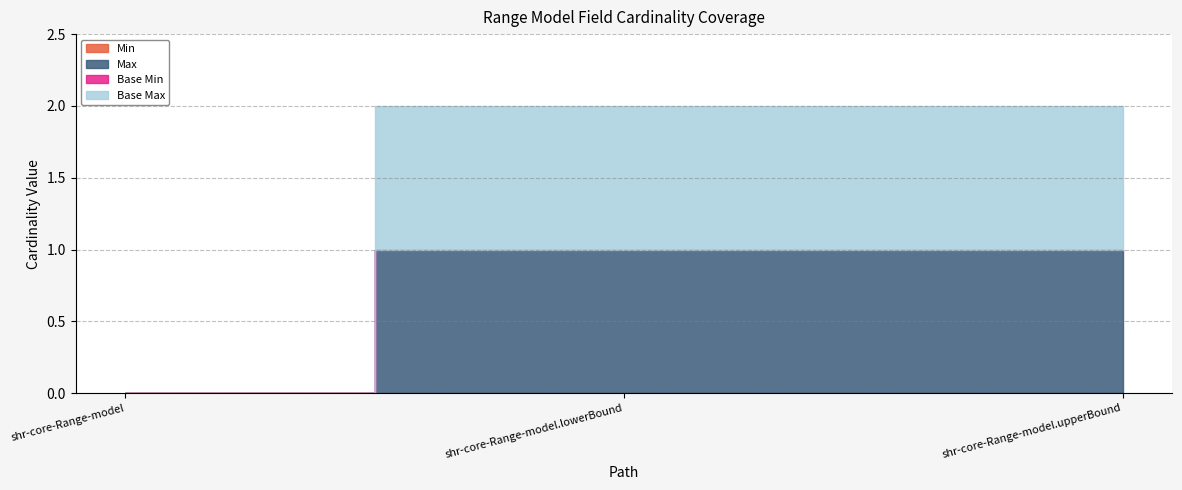

What are all the series names shown in the legend?

Min, Max, Base Min, Base Max